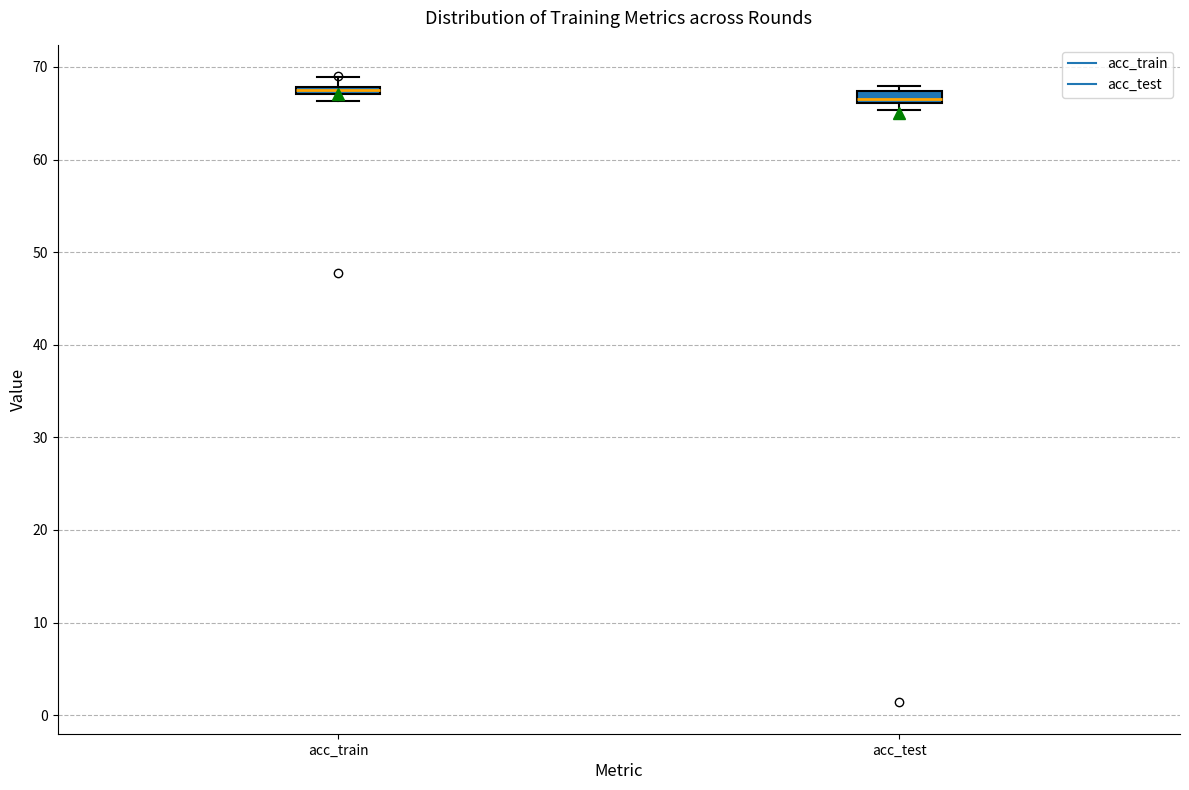

Where is the lower edge of the box for acc_train on the y-axis? The values are not printed on the chart, so give them approximately, as read against the axis.

67